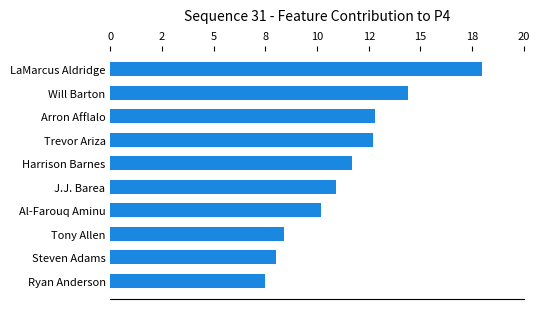

Are the bars horizontal?

Yes